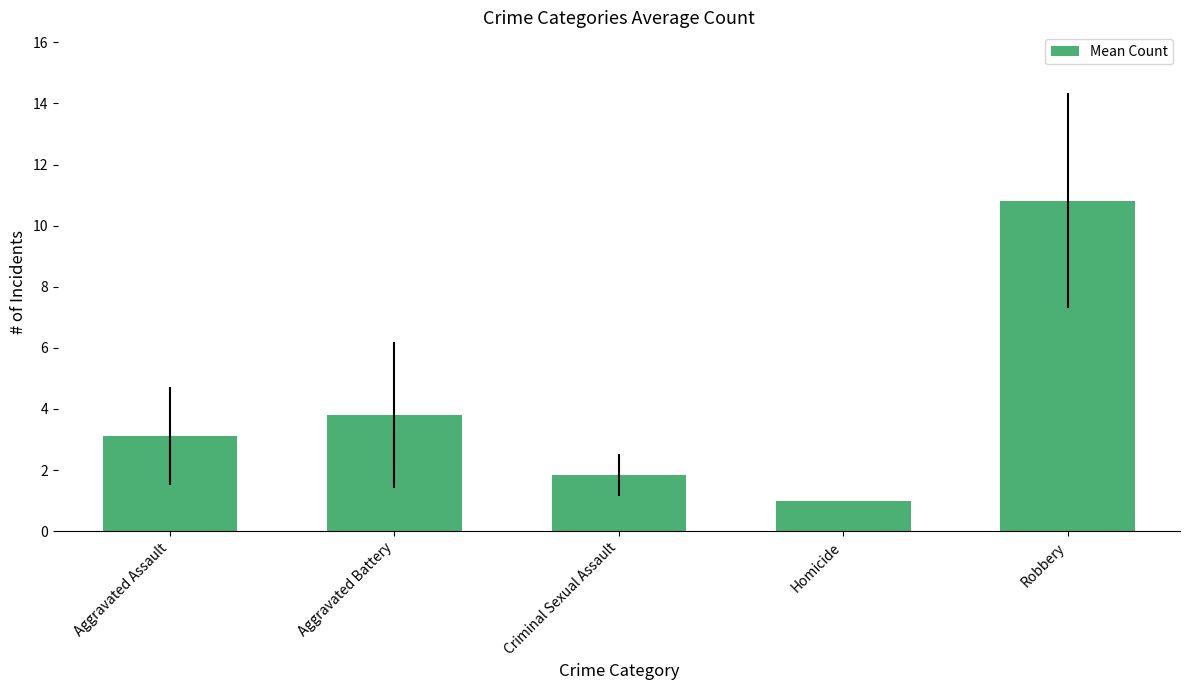

Is it true that the value at Homicide is 1.5?

False